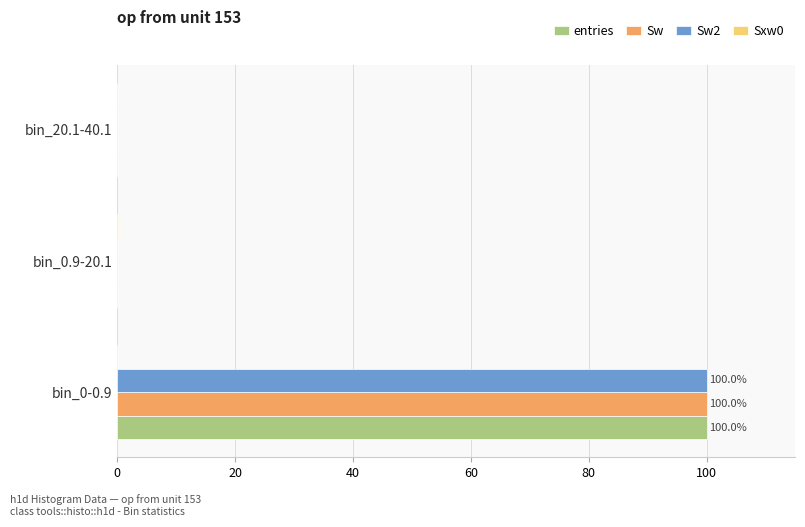

Is it true that Sw equals 0.0 at bin_20.1-40.1?

True